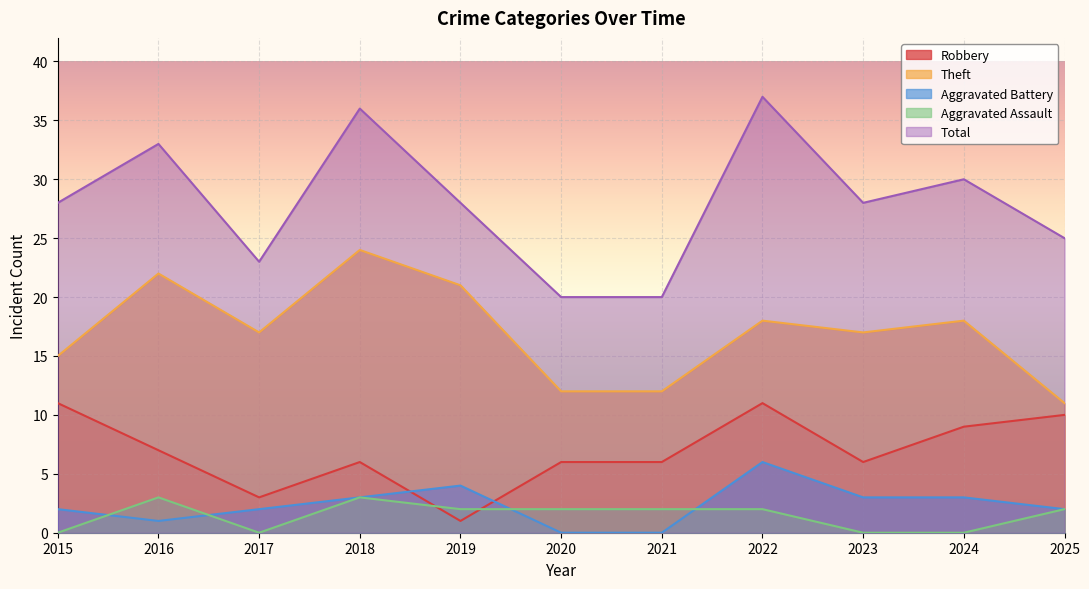

Count the number of categories in the chart.

11